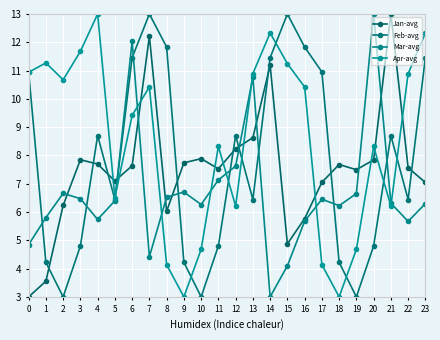

Is this an area chart (filled region under the line)?

No